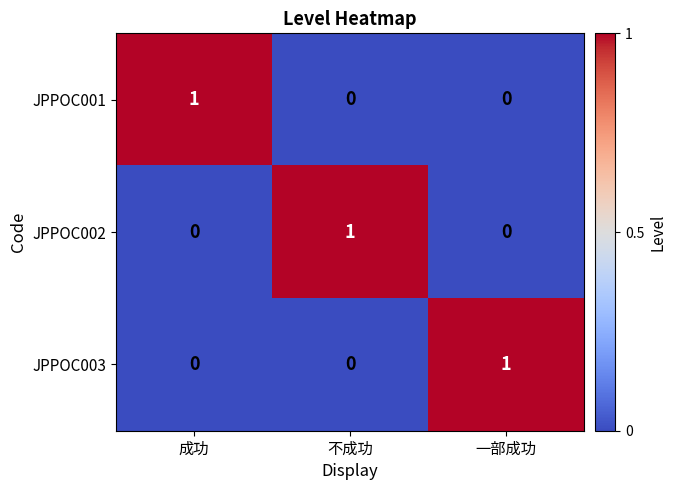

Reading right to left, list all the values displayed in this chart.

JPPOC001: 0	0	1
JPPOC002: 0	1	0
JPPOC003: 1	0	0